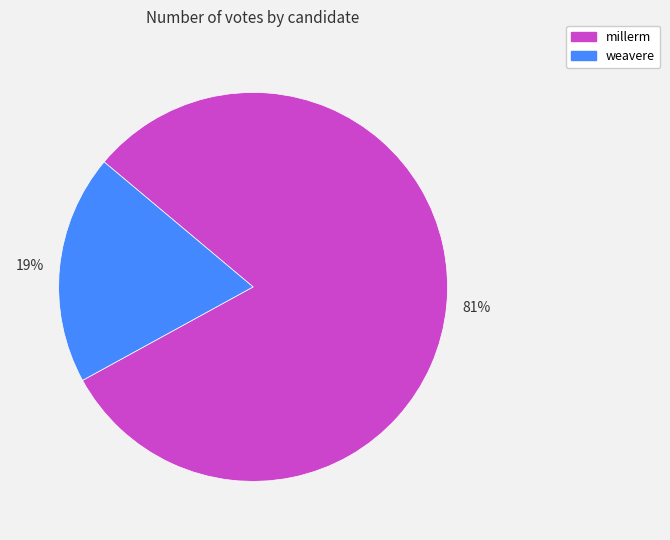

Is it true that 81% is 93% of the pie?

False